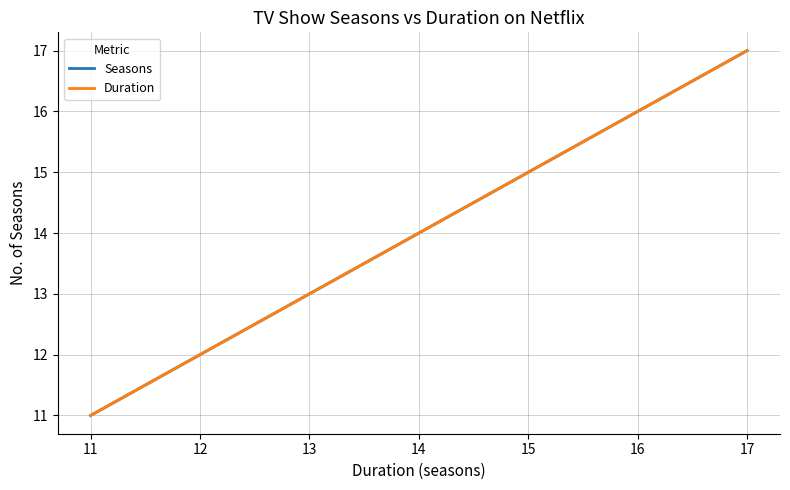

True or false: Duration has more than 0 points higher than both neighbors.

False